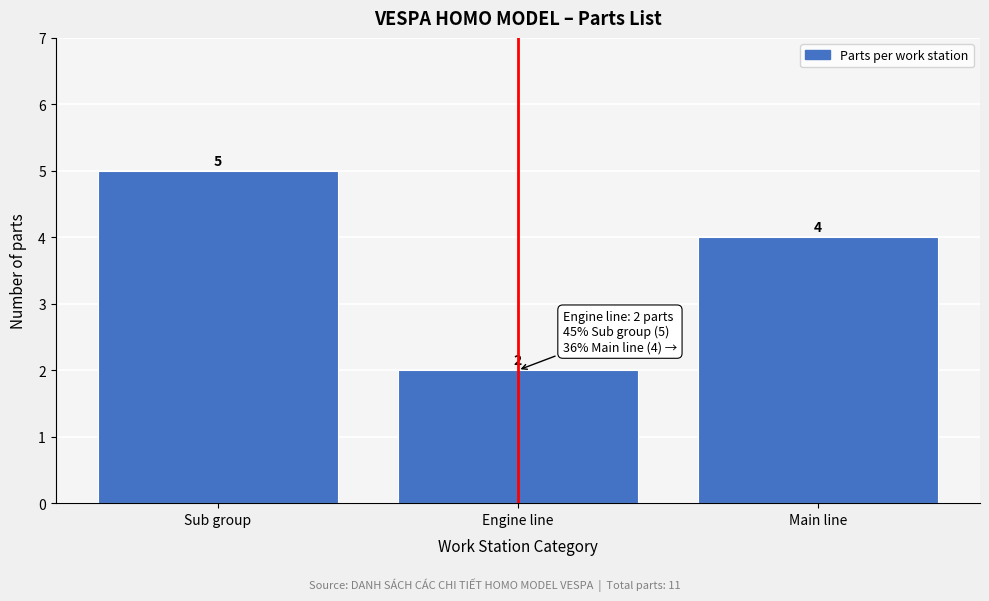

Reading right to left, extract all data points from this chart.

Main line=4	Engine line=2	Sub group=5